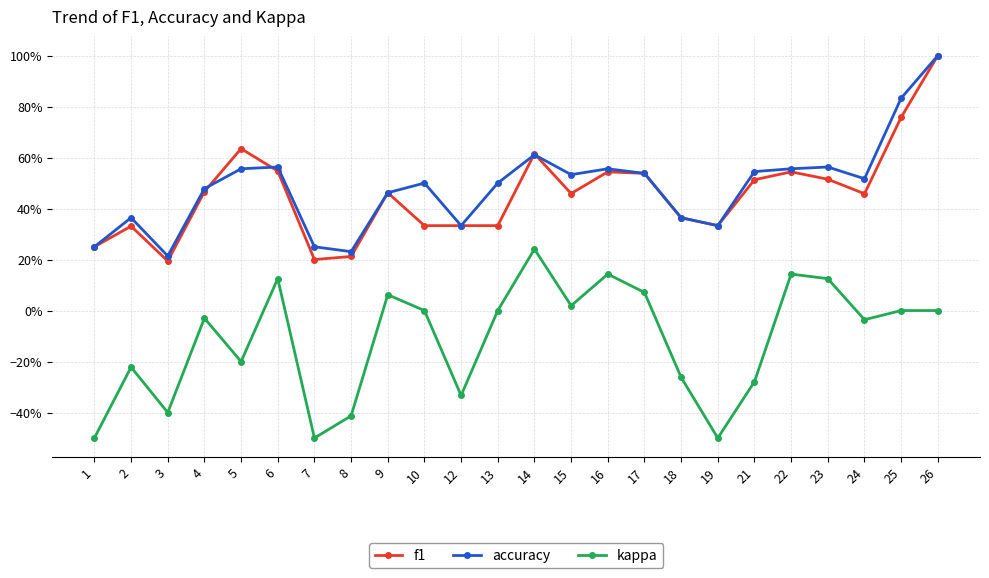

Reading left to right, list all the values displayed in this chart.

f1: 0.2	0.3	0.2	0.5	0.6	0.5	0.2	0.2	0.5	0.3	0.3	0.3	0.6	0.5	0.5	0.5	0.4	0.3	0.5	0.5	0.5	0.5	0.8	1.0
accuracy: 0.2	0.4	0.2	0.5	0.6	0.6	0.2	0.2	0.5	0.5	0.3	0.5	0.6	0.5	0.6	0.5	0.4	0.3	0.5	0.6	0.6	0.5	0.8	1.0
kappa: -0.5	-0.2	-0.4	-0.0	-0.2	0.1	-0.5	-0.4	0.1	0.0	-0.3	0.0	0.2	0.0	0.1	0.1	-0.3	-0.5	-0.3	0.1	0.1	-0.0	0.0	0.0